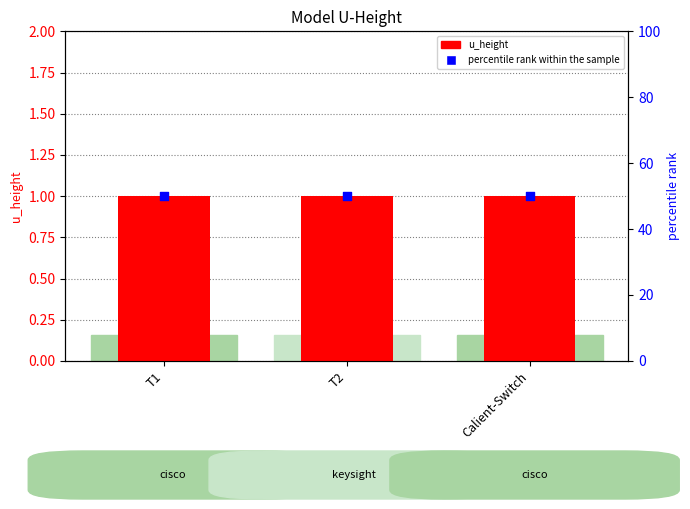

What are all the series names shown in the legend?

u_height, percentile rank within the sample